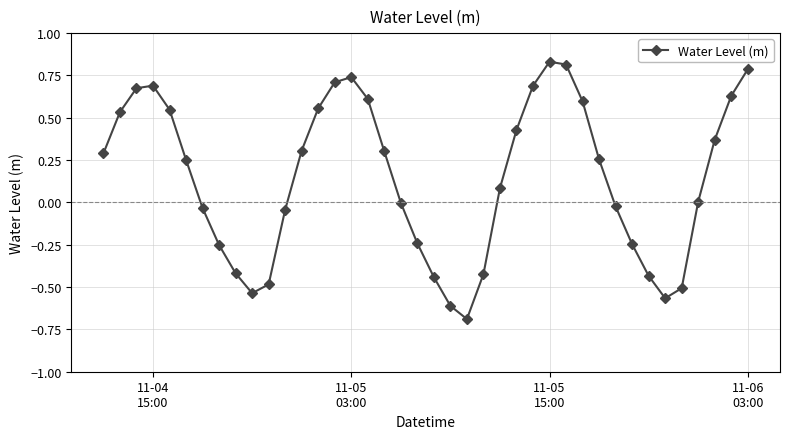

What is the difference between the maximum and minimum values?

1.5